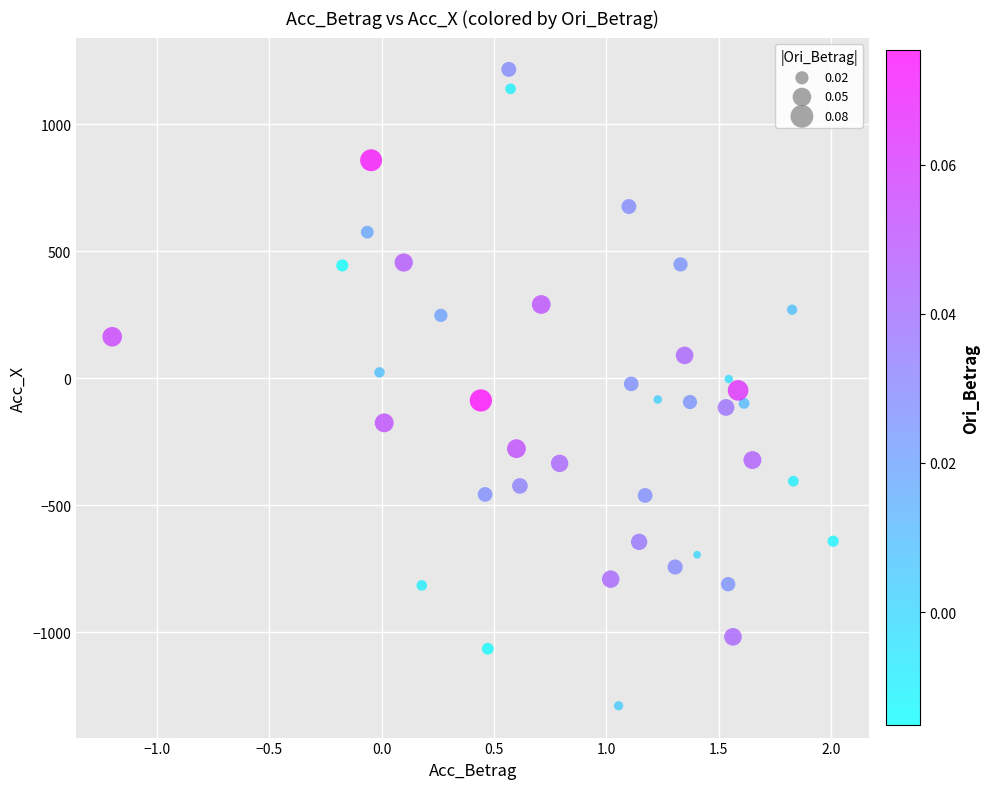

What is the range of X values (max minus min)?

3.2